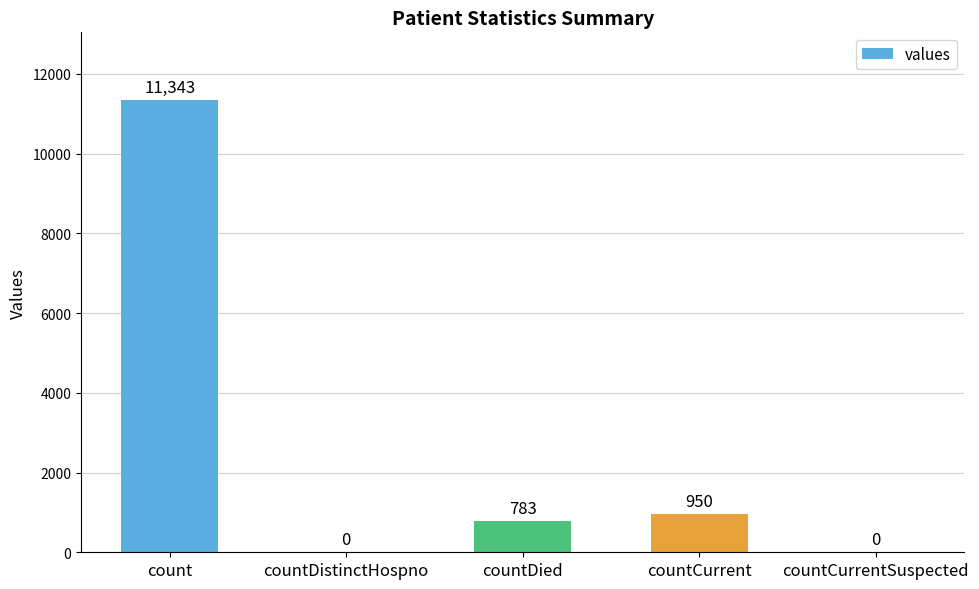

How many series are shown in this chart?

1